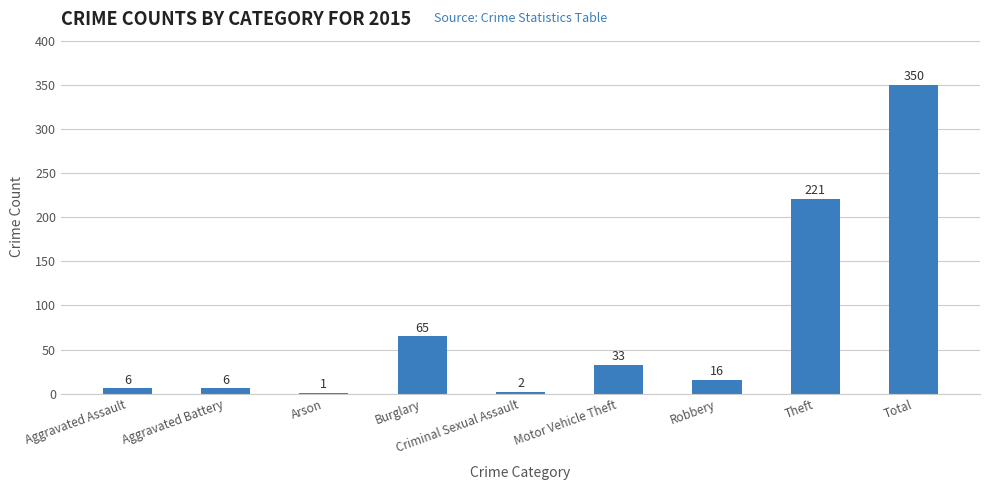

How many distinct data groups are displayed?

1